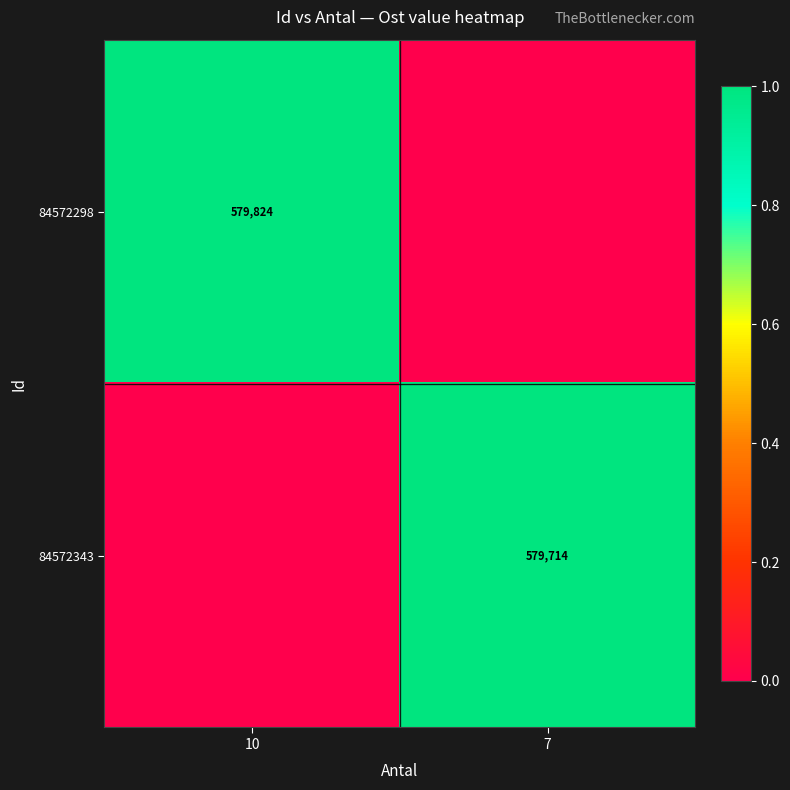

Which label corresponds to the smallest value in the chart?

7